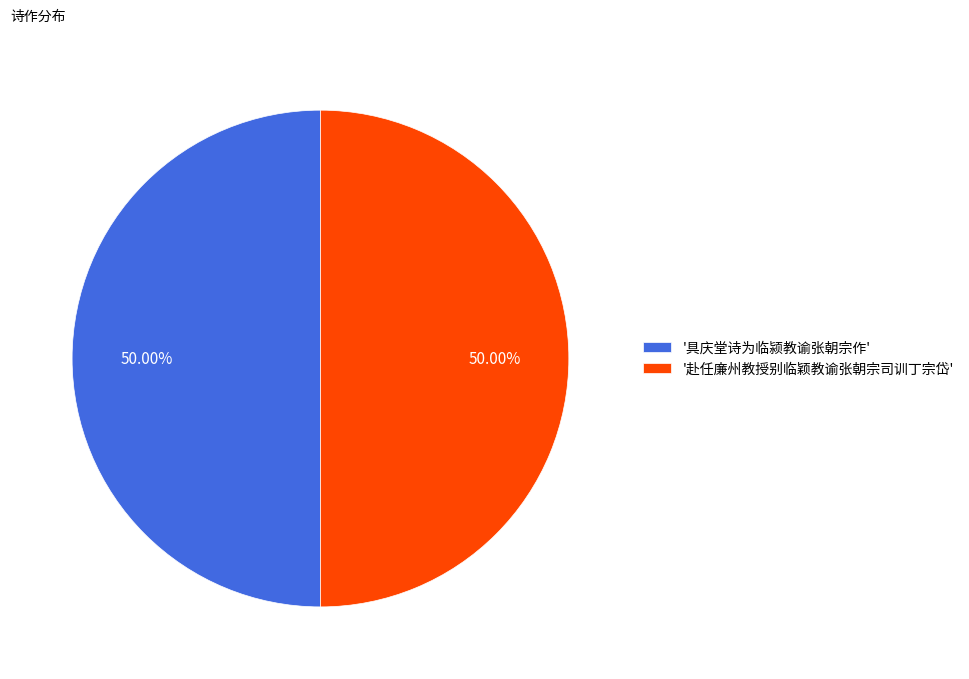

What is the ratio of the value at '具庆堂诗为临颍教谕张朝宗作' to the value at '赴任廉州教授别临颖教谕张朝宗司训丁宗岱'?

1.0